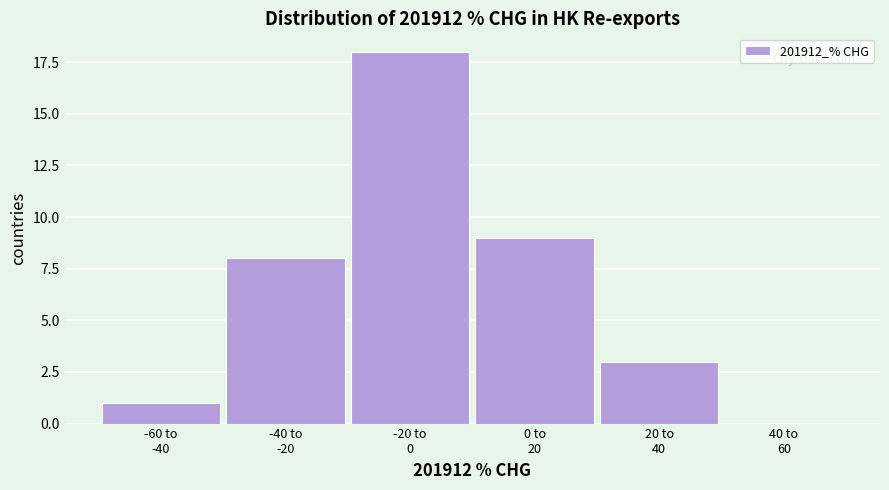

What is the greatest value displayed?

18